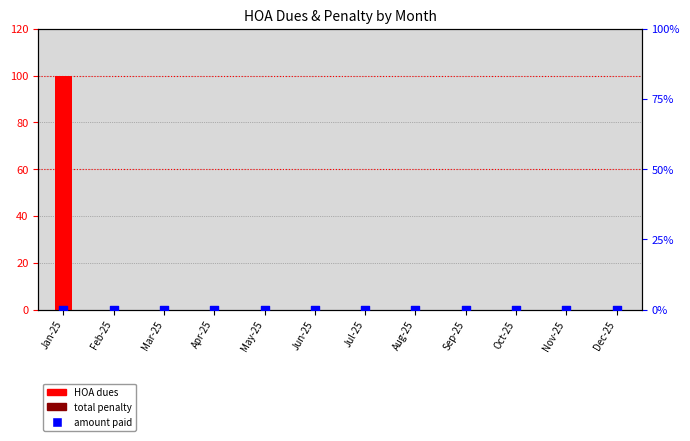

Which series has the largest Y range (max minus min)?

HOA dues